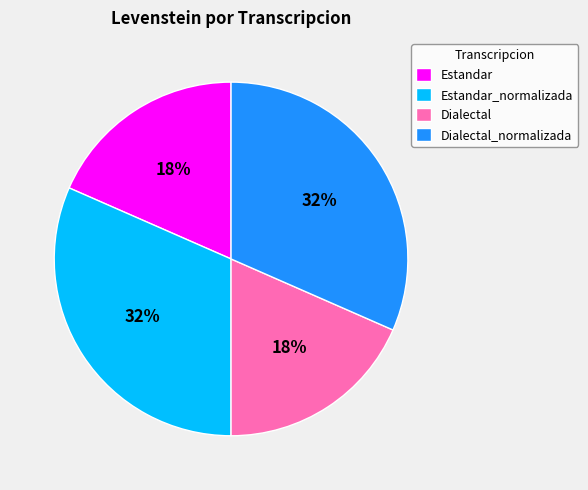

What percentage is the Estandar_normalizada slice, to the nearest percent?

32%